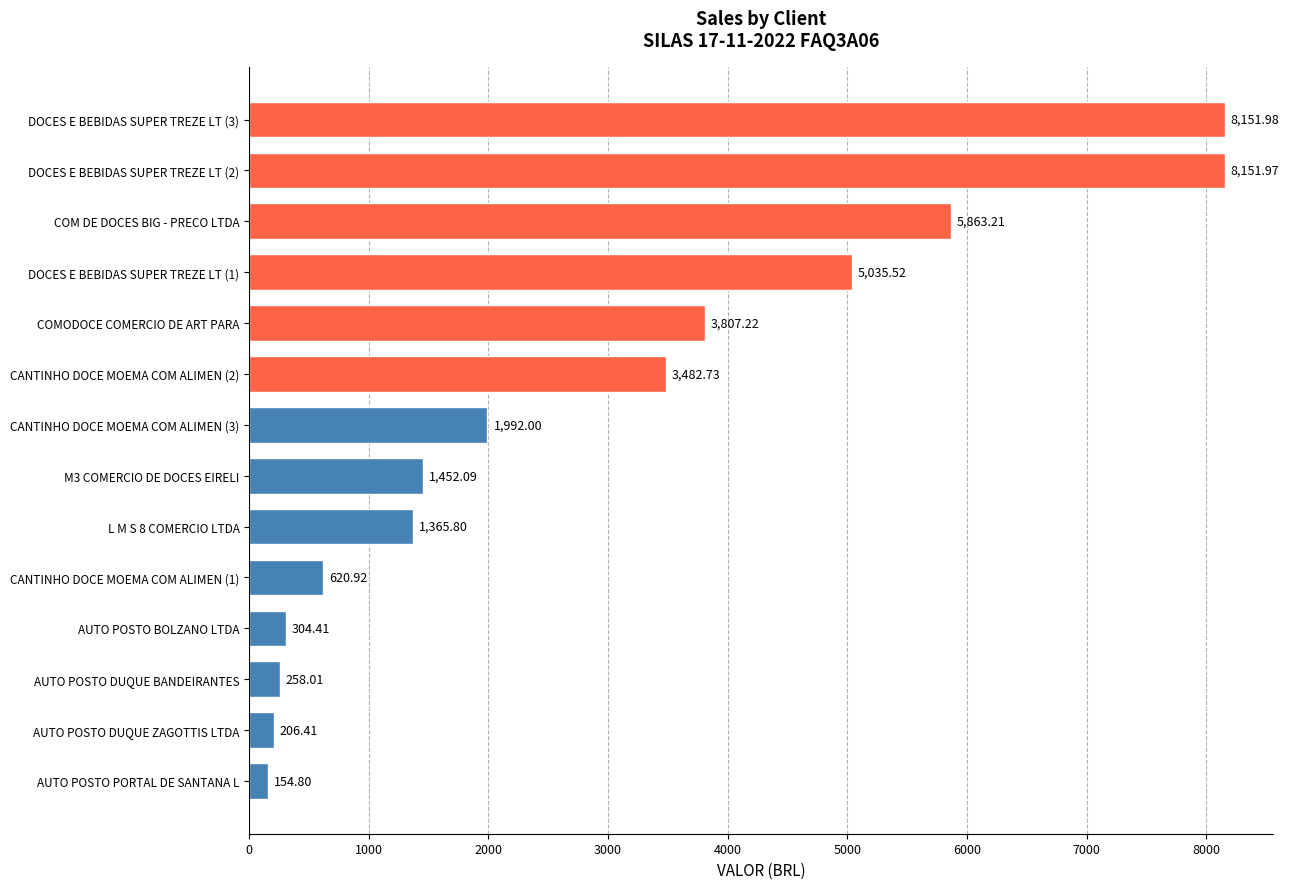

Rank the categories by value from highest to lowest.

DOCES E BEBIDAS SUPER TREZE LT (3), DOCES E BEBIDAS SUPER TREZE LT (2), COM DE DOCES BIG - PRECO LTDA, DOCES E BEBIDAS SUPER TREZE LT (1), COMODOCE COMERCIO DE ART PARA, CANTINHO DOCE MOEMA COM ALIMEN (2), CANTINHO DOCE MOEMA COM ALIMEN (3), M3 COMERCIO DE DOCES EIRELI, L M S 8 COMERCIO LTDA, CANTINHO DOCE MOEMA COM ALIMEN (1), AUTO POSTO BOLZANO LTDA, AUTO POSTO DUQUE BANDEIRANTES, AUTO POSTO DUQUE ZAGOTTIS LTDA, AUTO POSTO PORTAL DE SANTANA L